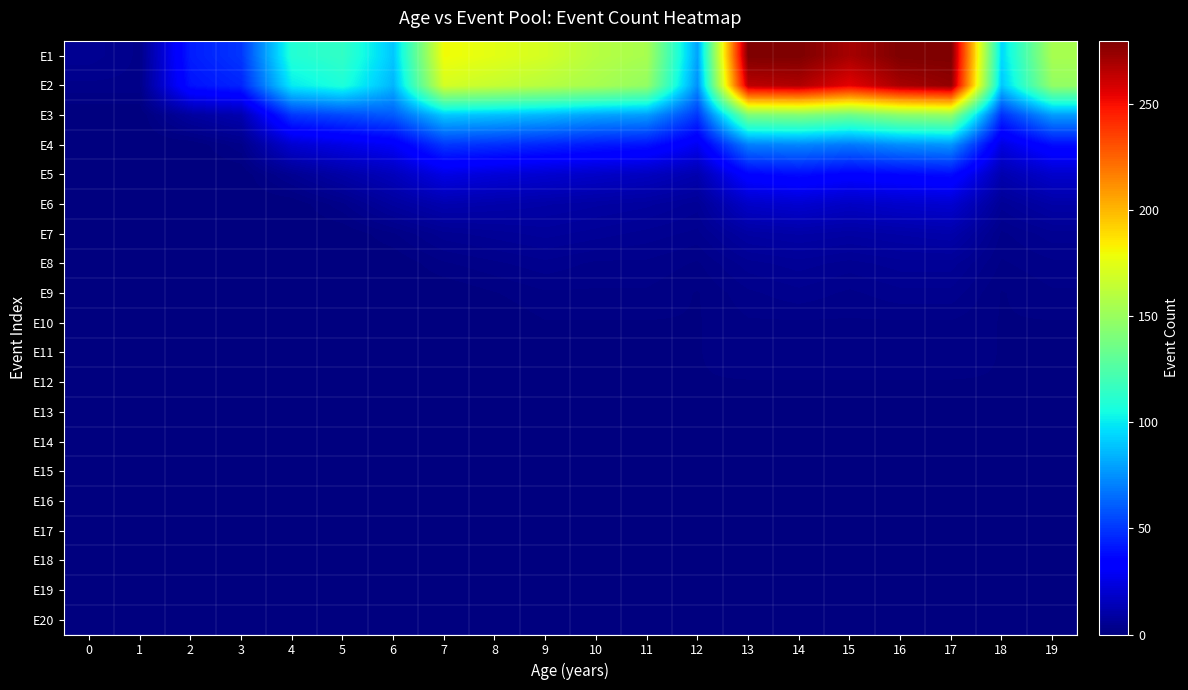

At which category is the sum across all series the highest?

17